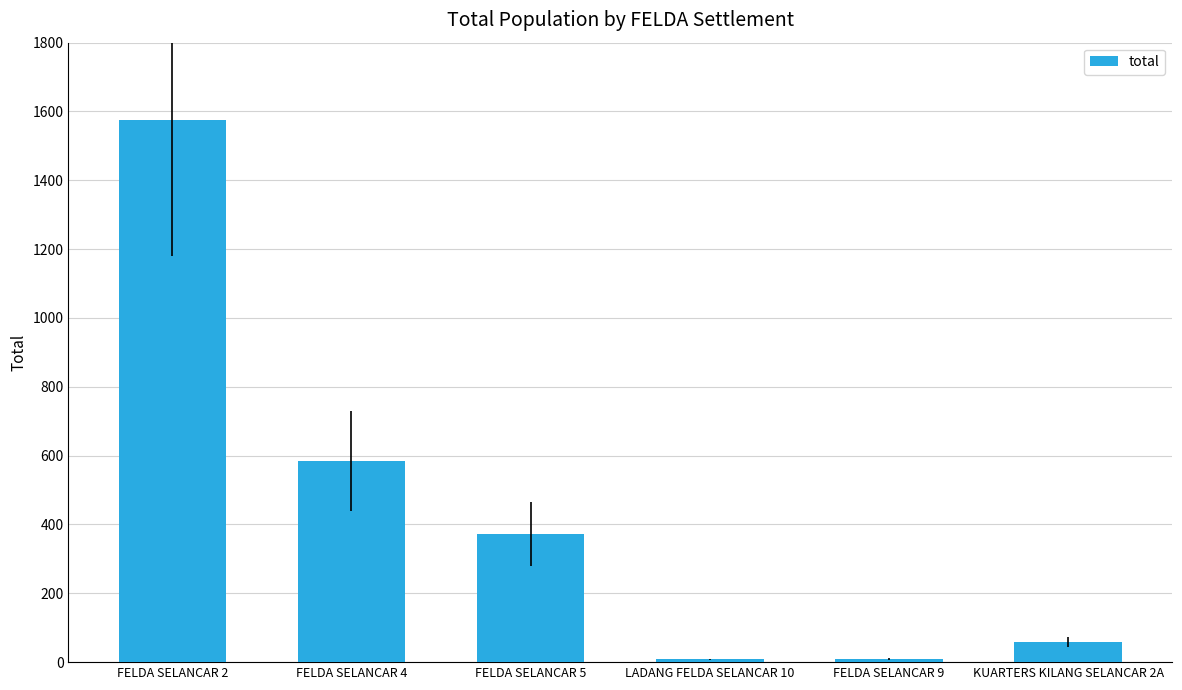

What is the difference between the second highest and second lowest values?

574